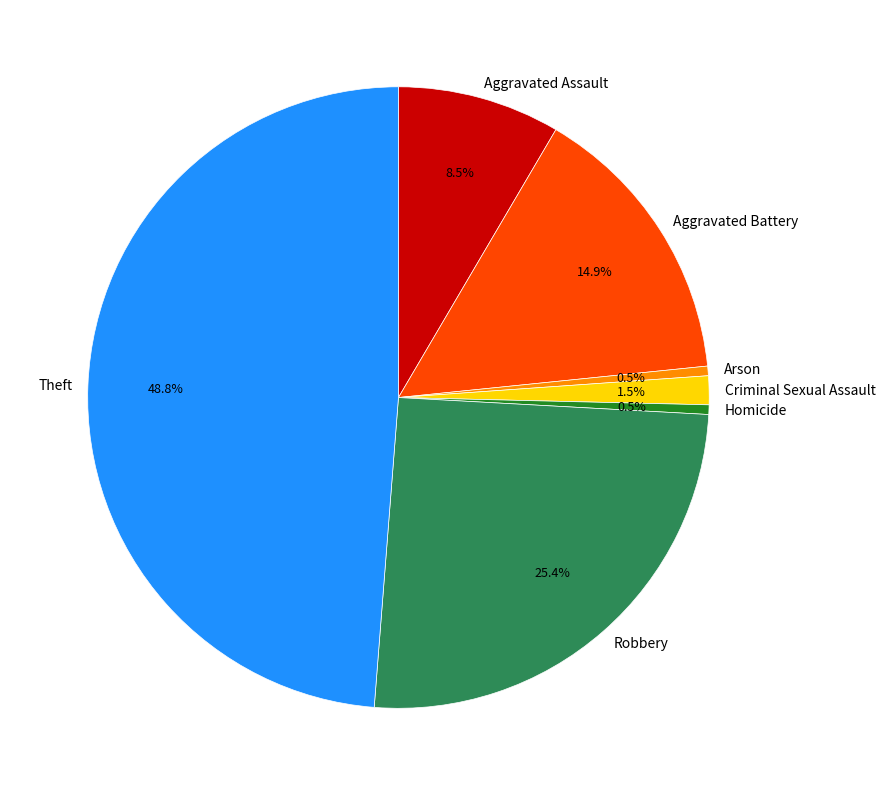

Do Robbery and Aggravated Assault together represent more than half of the pie?

No